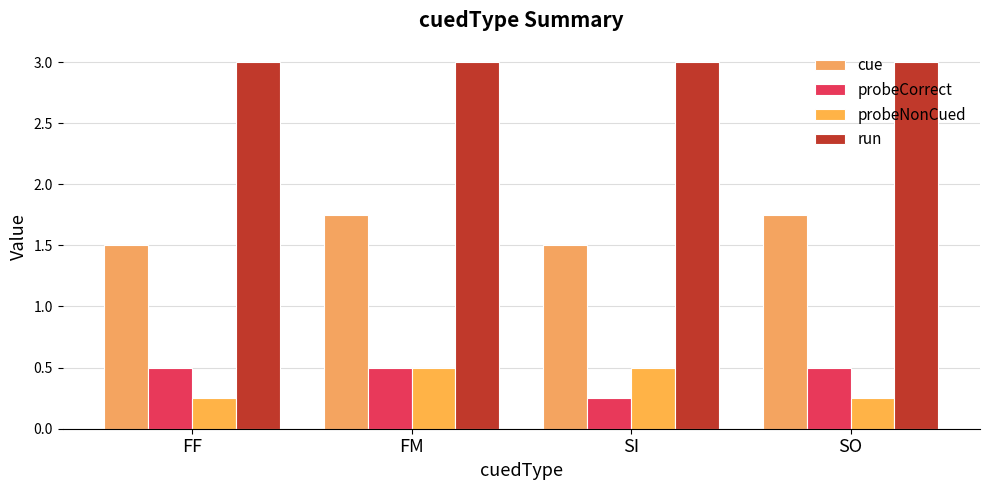

How many bars are there in each group?

4